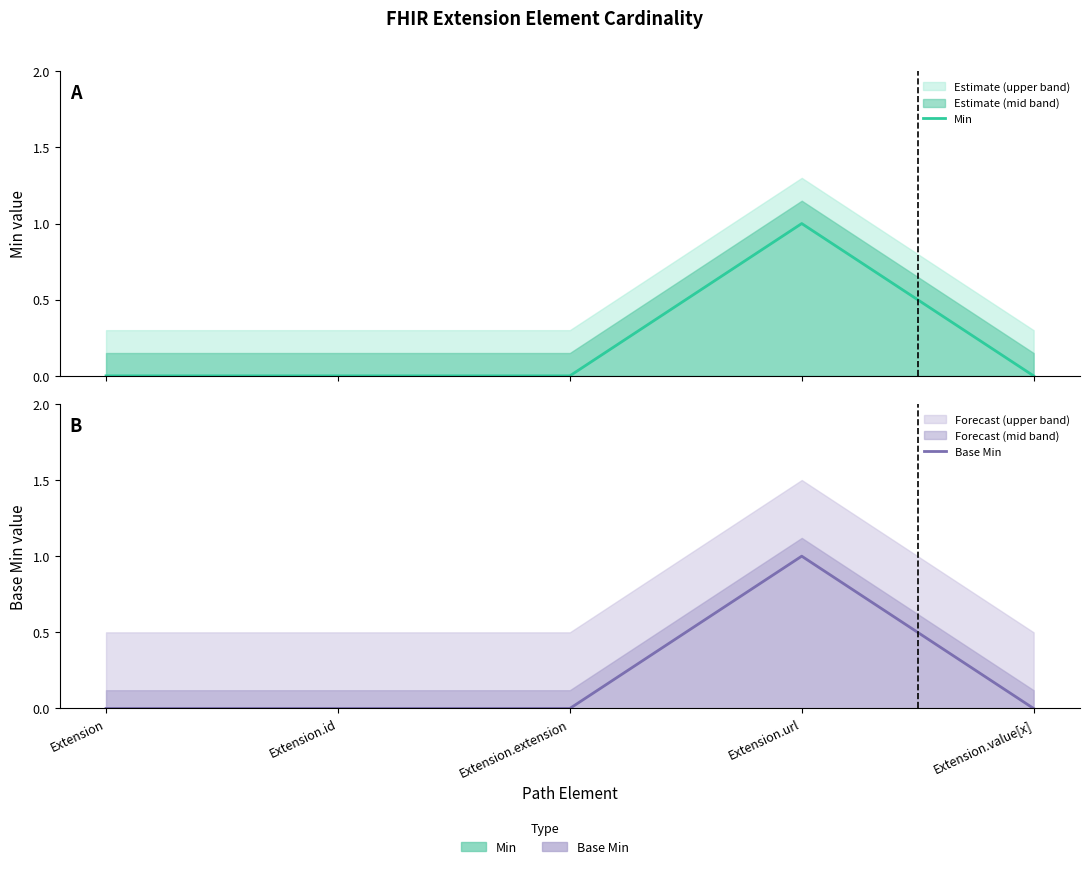

Rank the series at Extension from lowest to highest value.

Min, Base Min